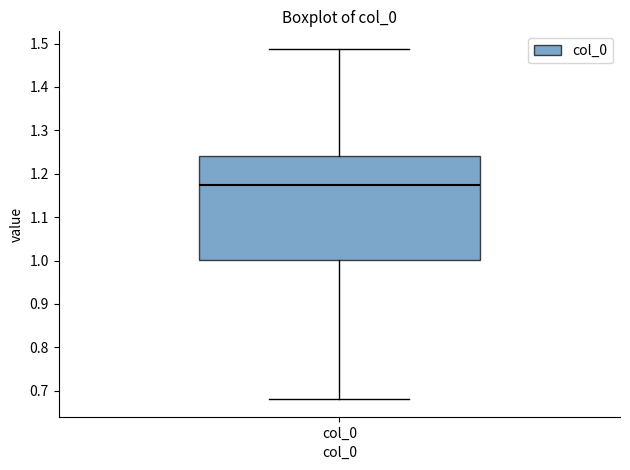

Read this box plot against the y-axis: the position of the median line, the range covered by the box, and the ends of both whiskers. The values are not printed on the chart, so give them approximately, as read against the axis.

median 1.17, box 1.00 to 1.24, whiskers 0.68 to 1.49